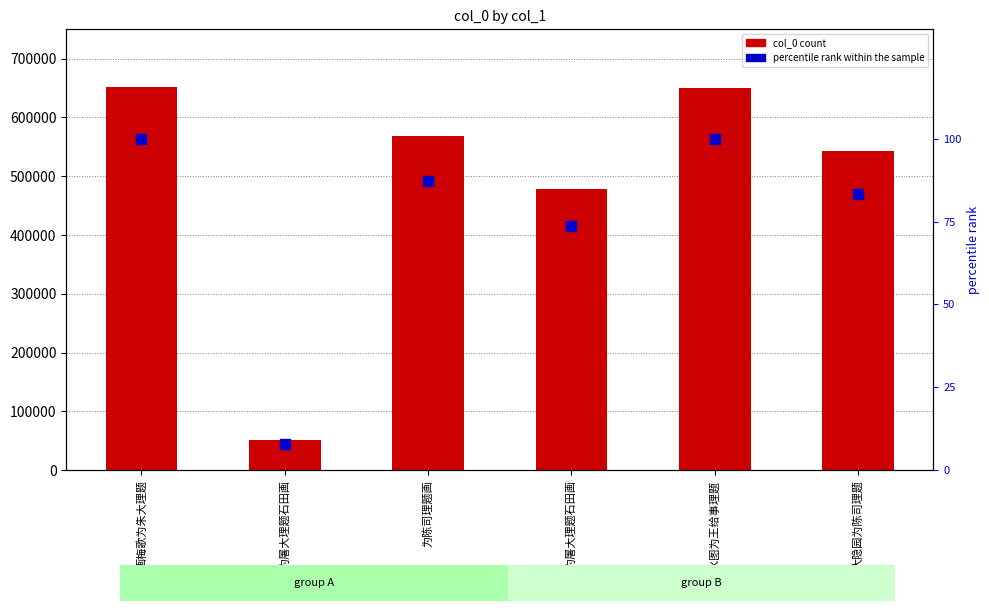

Which series has the largest Y range (max minus min)?

col_0